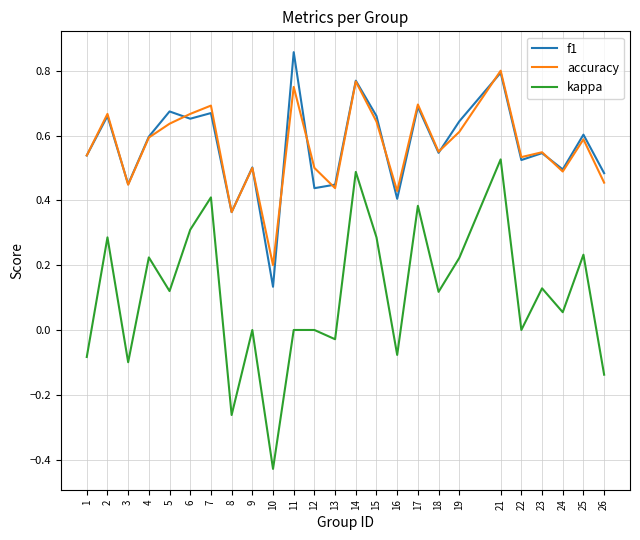

Rank the series at 6 from lowest to highest value.

kappa, f1, accuracy